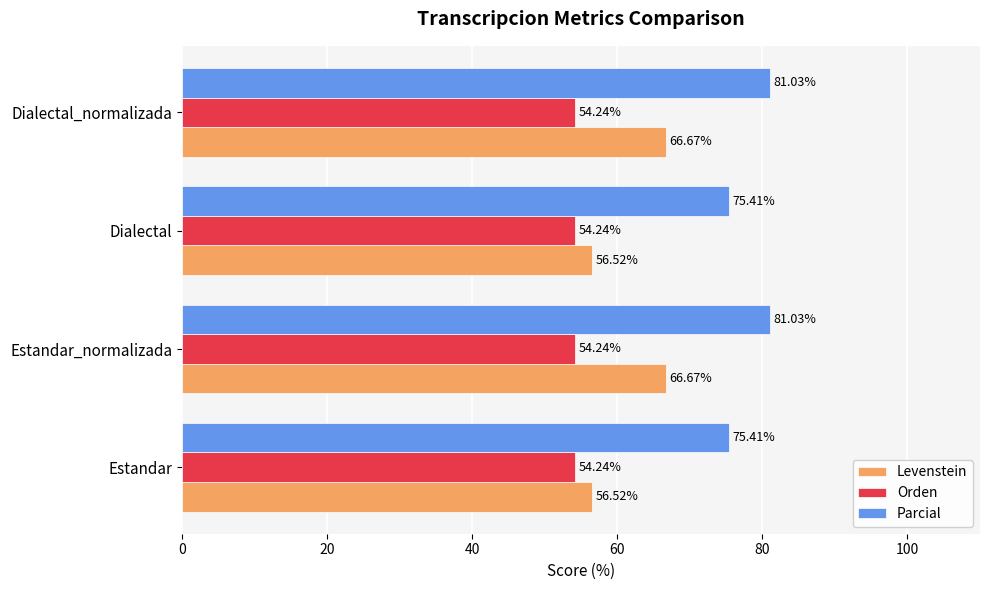

What is the difference between the highest and lowest values at Estandar?

21.2